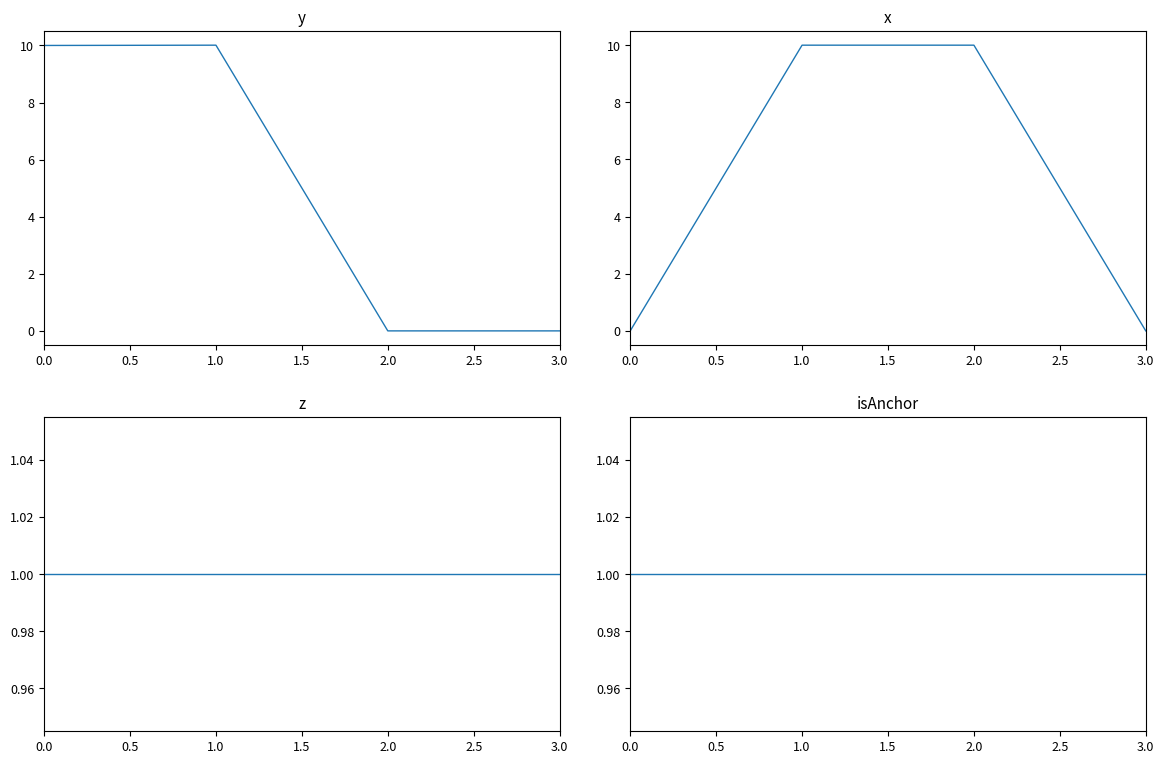

The isAnchor series shows 1.7 at 0.0. True or false?

False